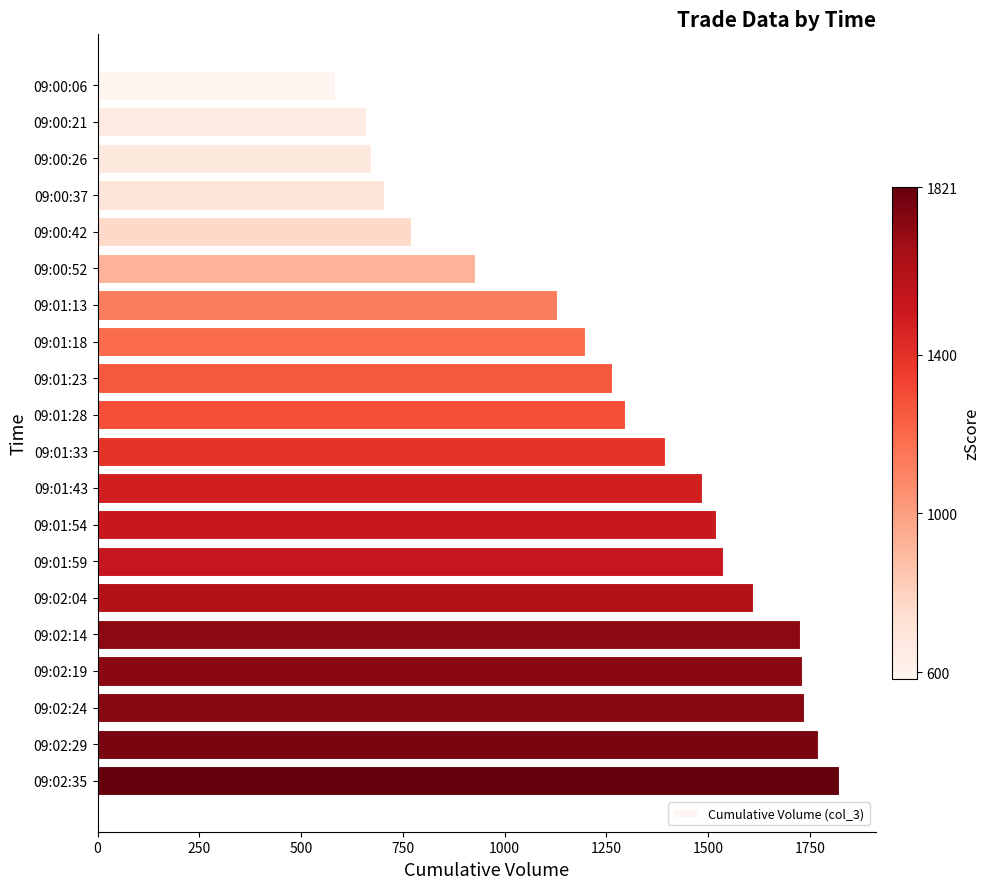

What is the label of the 16th bar from the top?

09:02:14